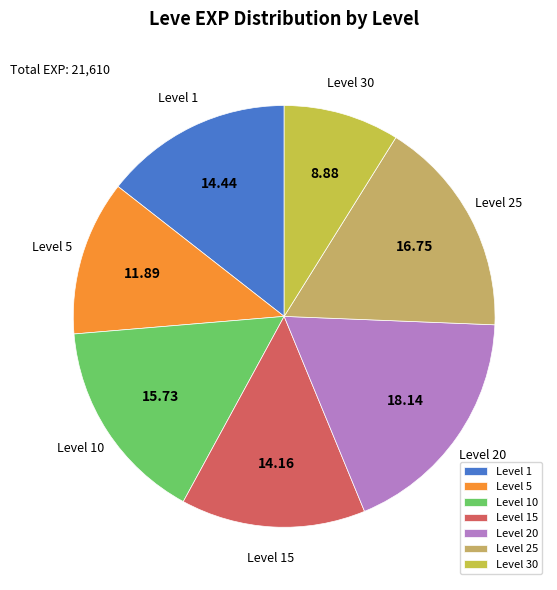

Does Level 25 represent more than half of the total?

No